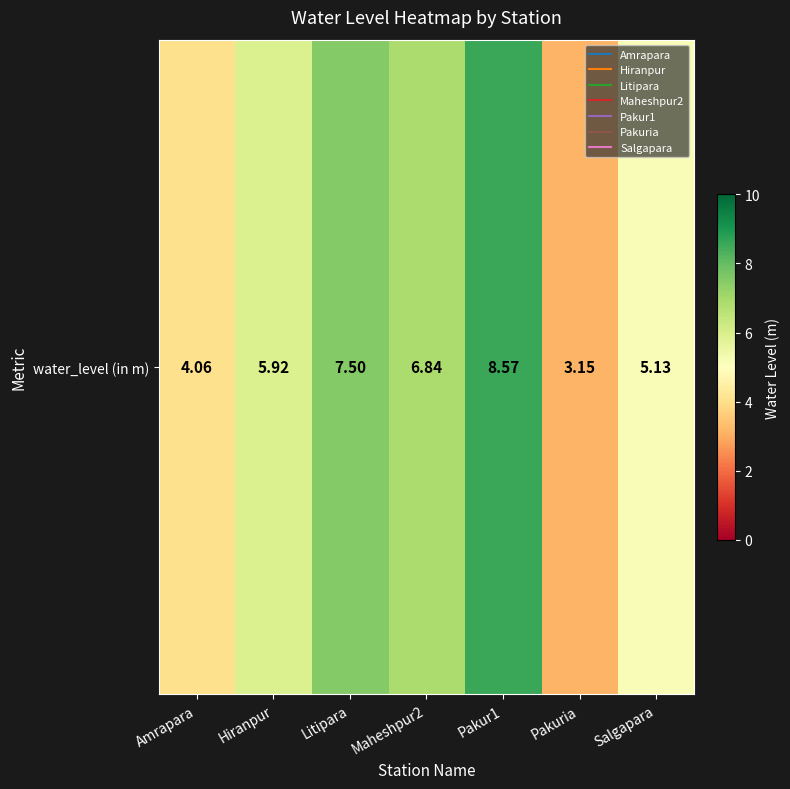

What is the maximum value shown in the chart?

8.6